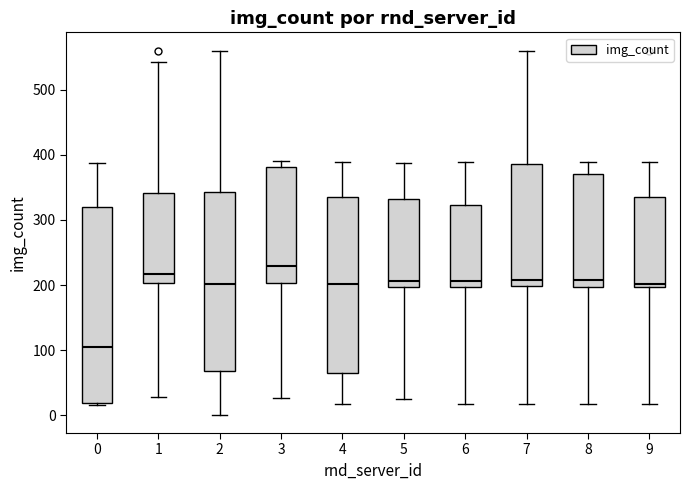

Where does the median line of the box at x = 4 sit on the y-axis? The values are not printed on the chart, so give them approximately, as read against the axis.

200